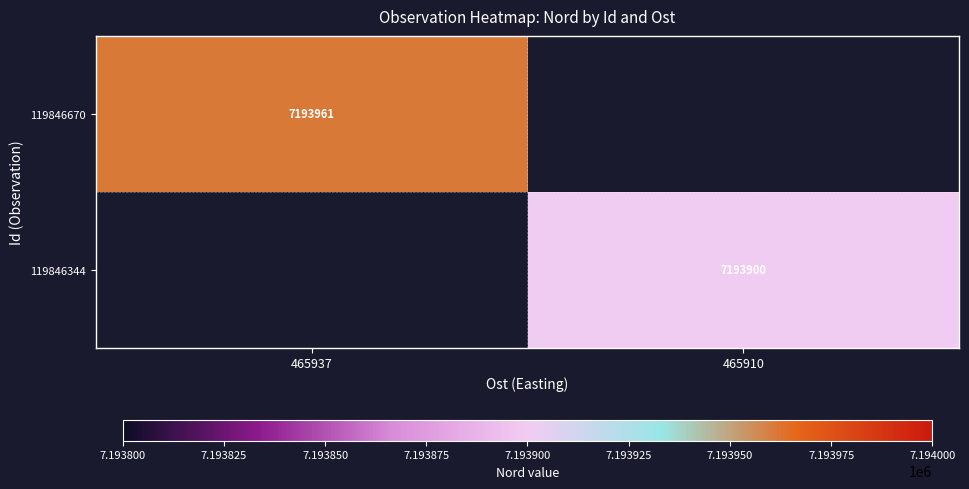

Is the value of 119846344 at 465910 greater than the value of 119846670 at 465937?

No